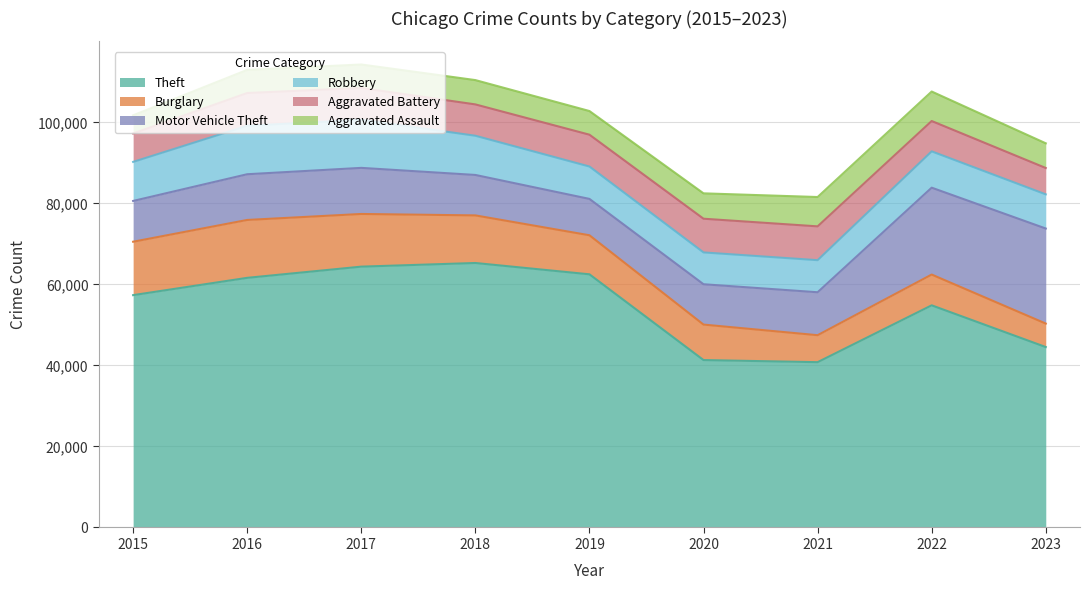

Which series has the largest range (max minus min)?

Theft